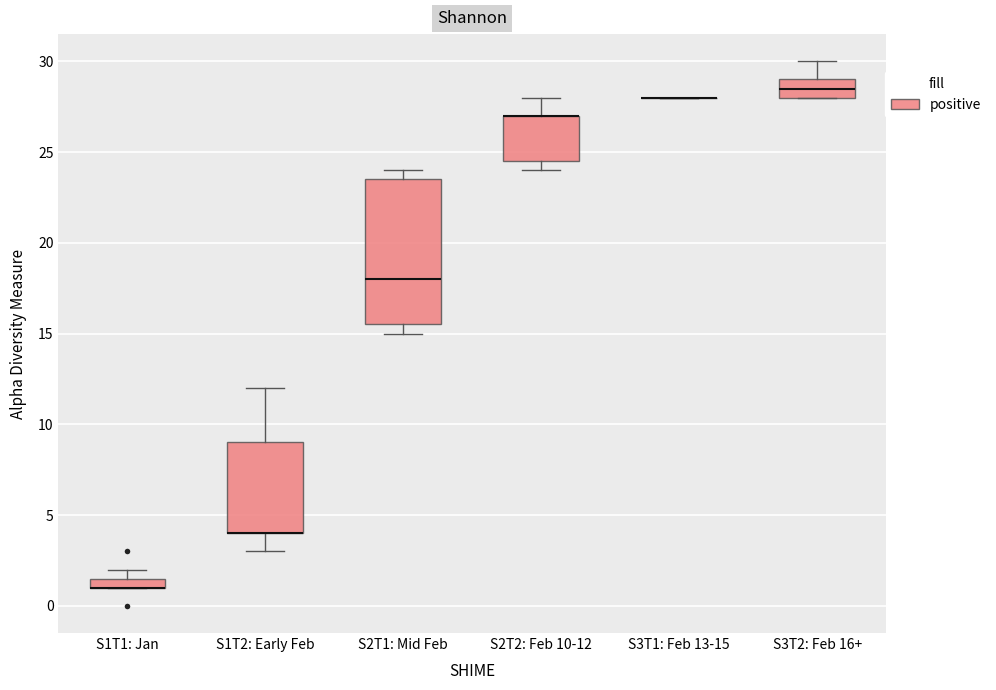

Where is the upper edge of the box for S2T1: Mid Feb on the y-axis? The values are not printed on the chart, so give them approximately, as read against the axis.

23.5